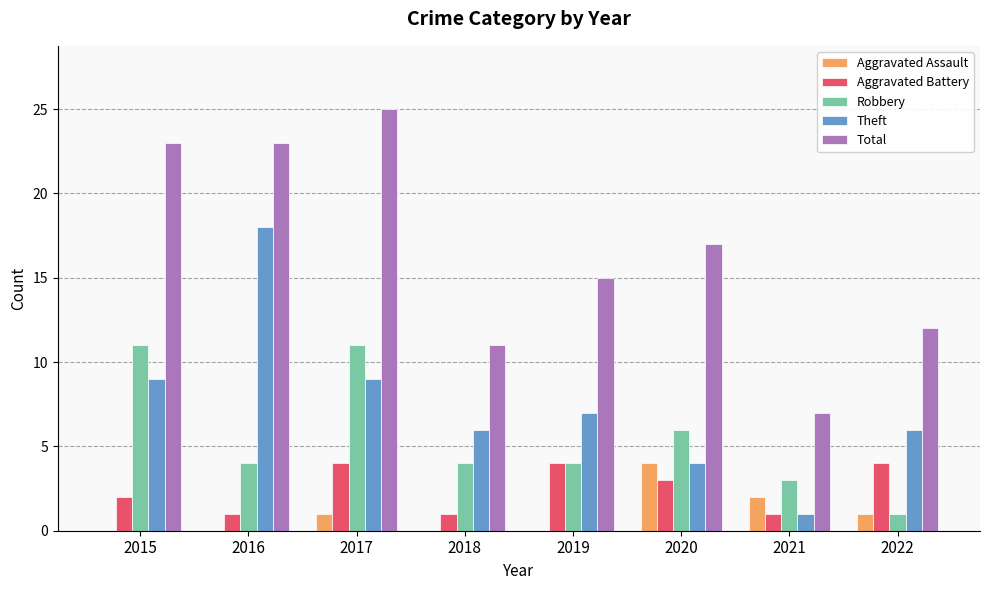

Reading right to left, list all the values displayed in this chart.

Aggravated Assault: 1	2	4	0	0	1	0	0
Aggravated Battery: 4	1	3	4	1	4	1	2
Robbery: 1	3	6	4	4	11	4	11
Theft: 6	1	4	7	6	9	18	9
Total: 12	7	17	15	11	25	23	23